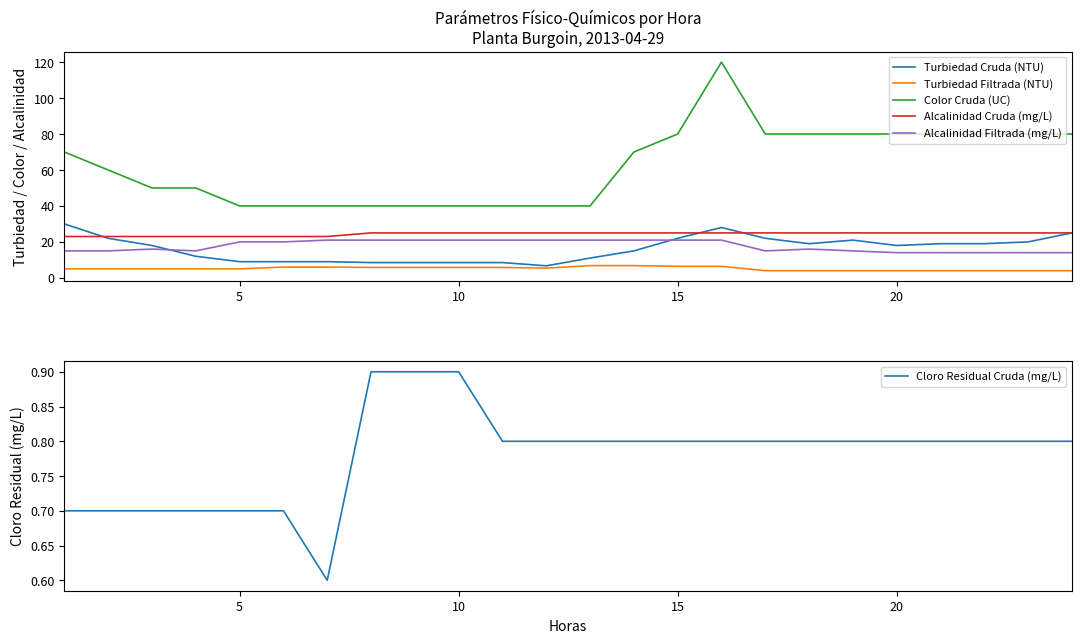

How many interior local peaks does the Alcalinidad Filtrada (mg/L) series have?

2